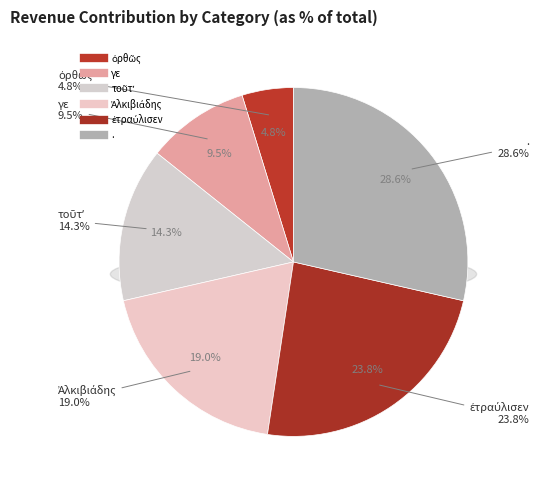

Which category has the smallest portion of the pie?

ὀρθῶς